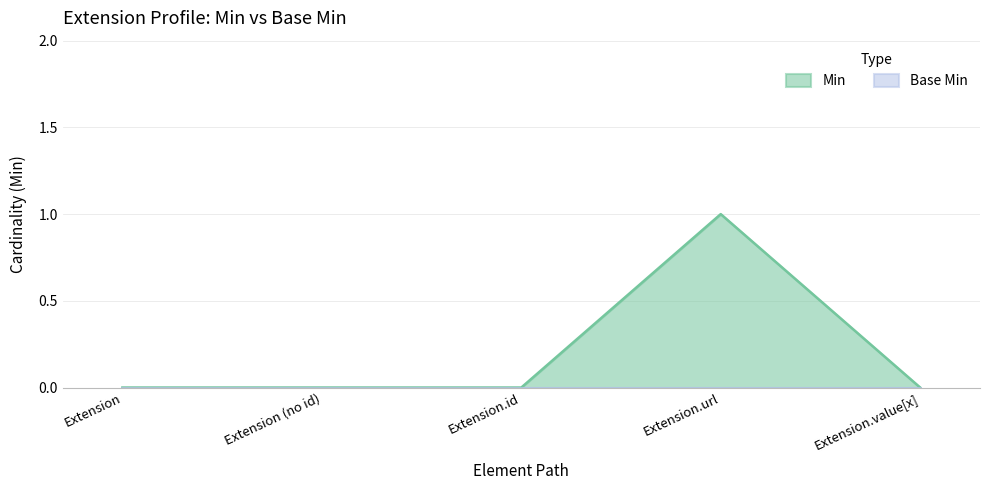

Does the chart have visible grid lines?

Yes